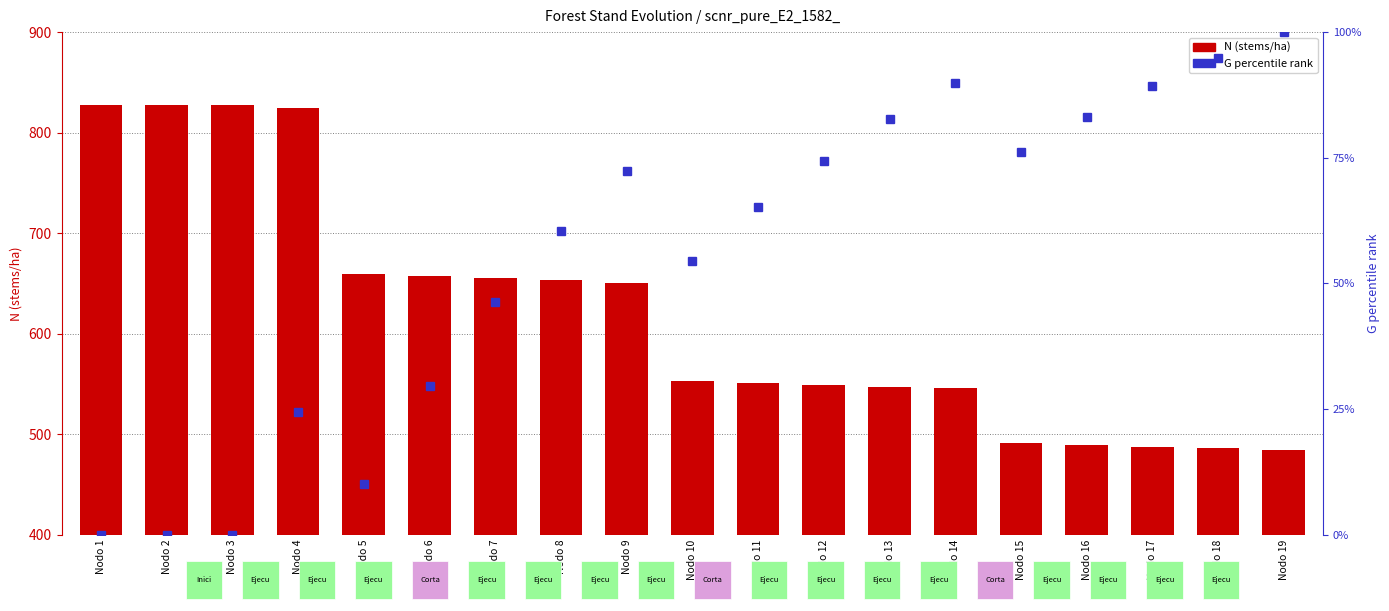

The G percentile rank series shows 17.2 at Nodo 8. True or false?

False